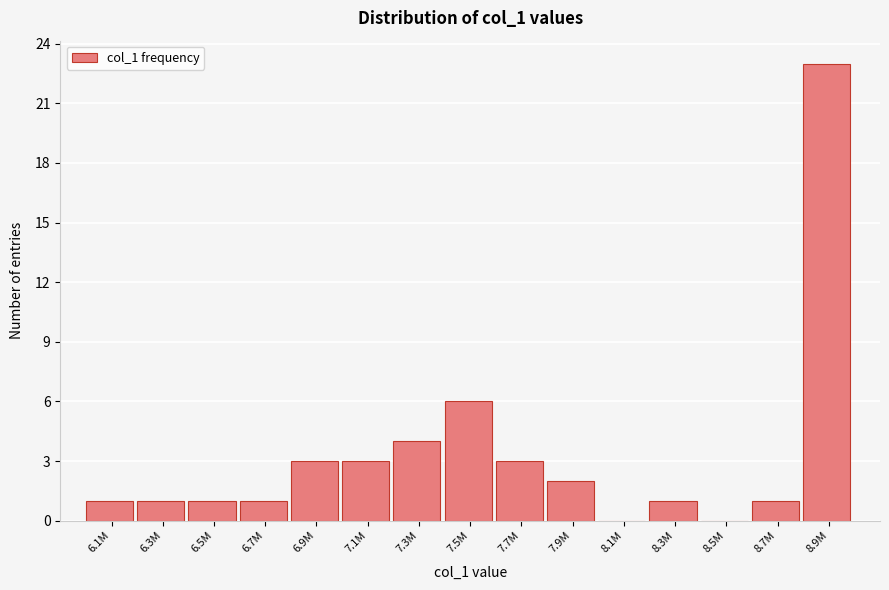

Reading left to right, what are all the values shown in this chart?

6.1M=1	6.3M=1	6.5M=1	6.7M=1	6.9M=3	7.1M=3	7.3M=4	7.5M=6	7.7M=3	7.9M=2	8.1M=0	8.3M=1	8.5M=0	8.7M=1	8.9M=23